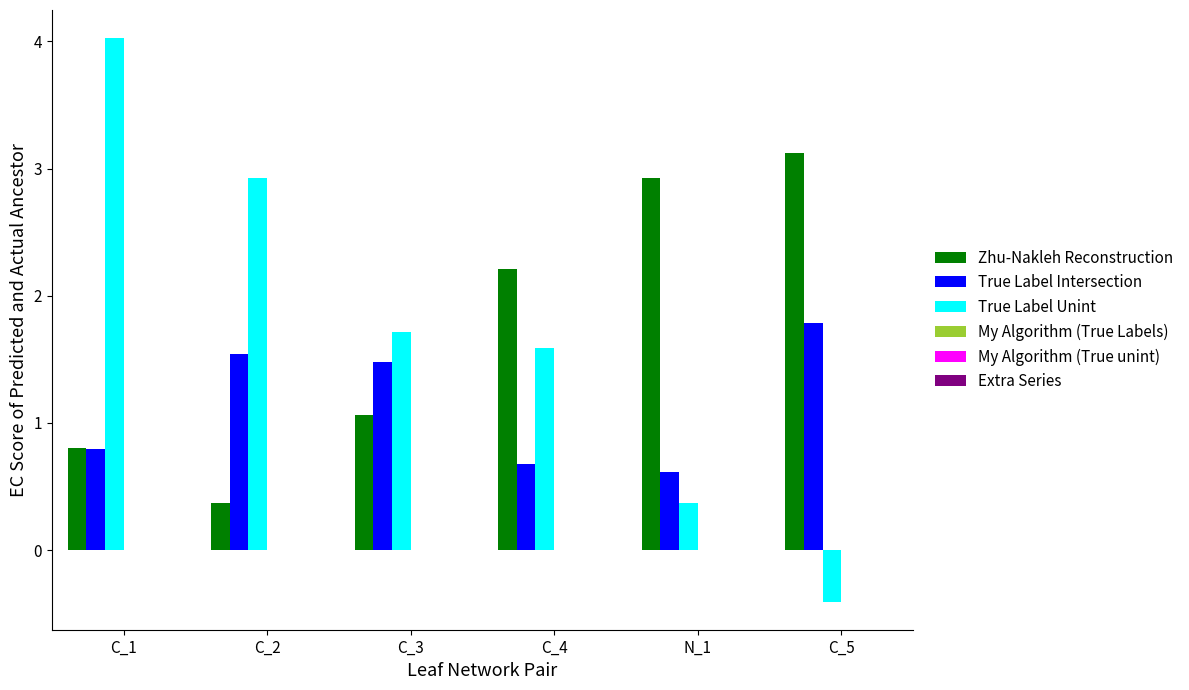

Are the bars horizontal?

No